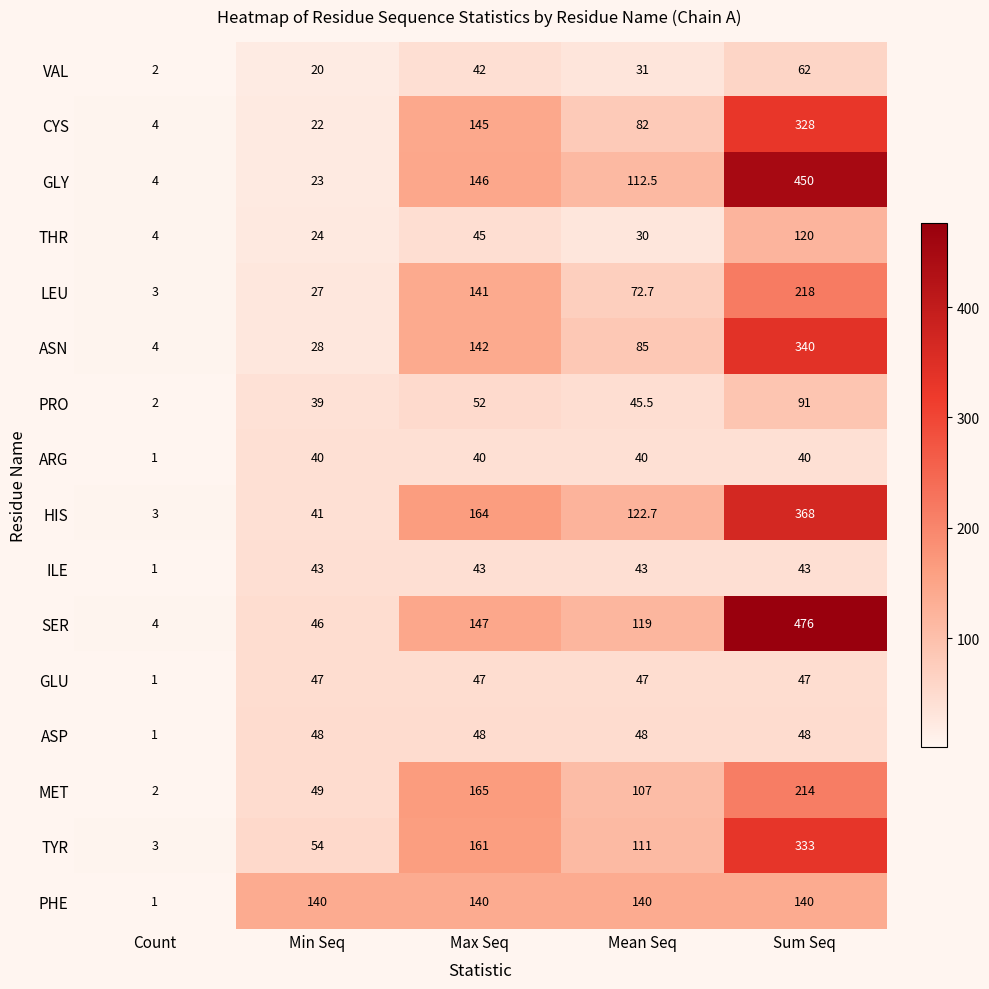

Count the VAL values in the range 20 to 42.

3